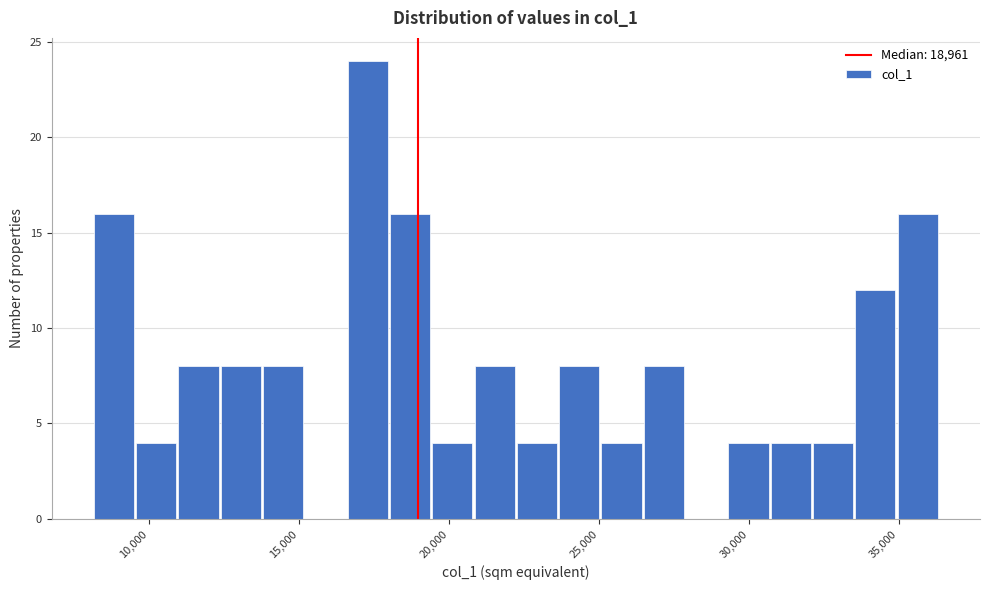

Around what value on the x-axis is the tallest bar? Give the approximate position of its centre, as read against the axis.

17500